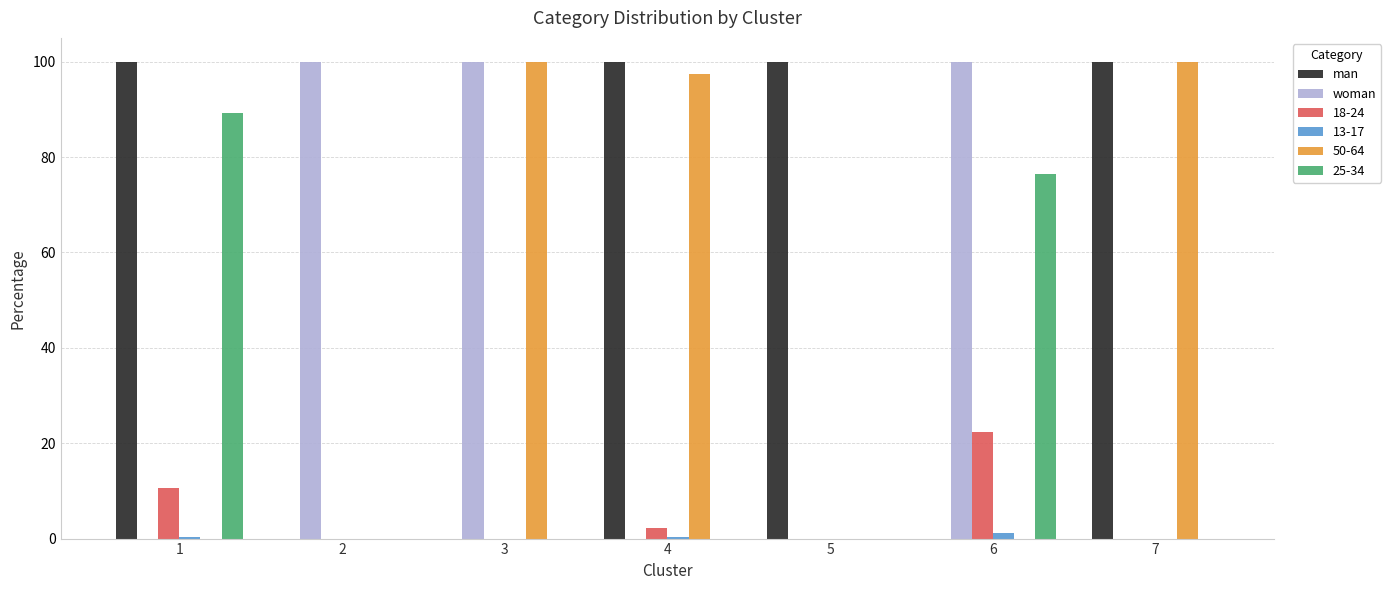

Which series has the largest total across all categories?

man